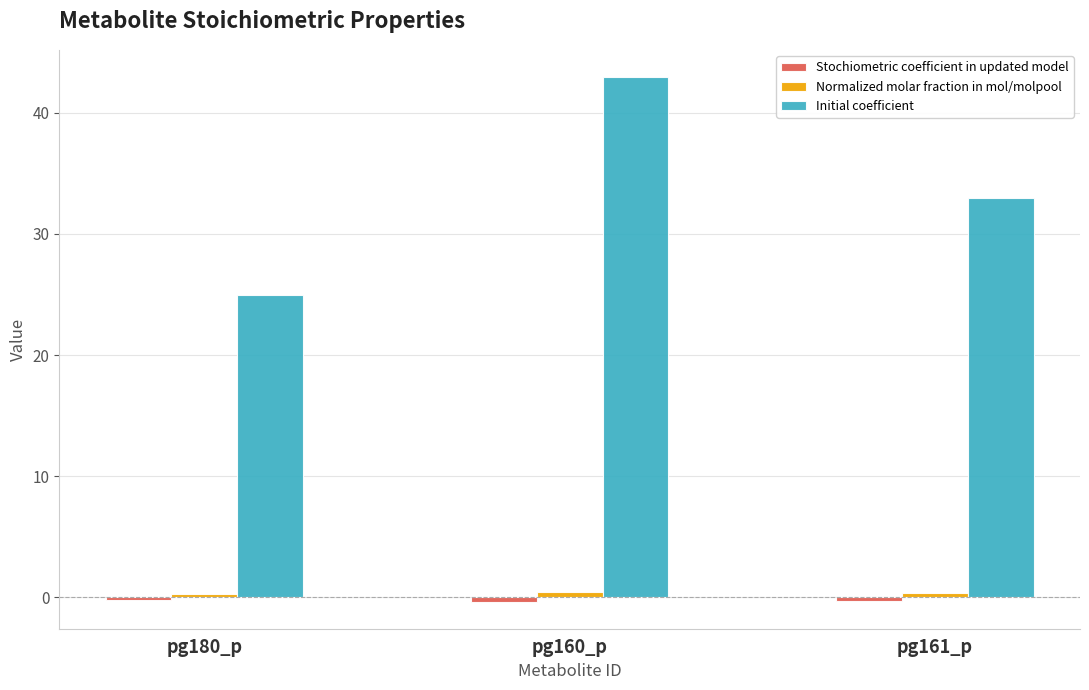

At how many categories does at least one series exceed 42?

1